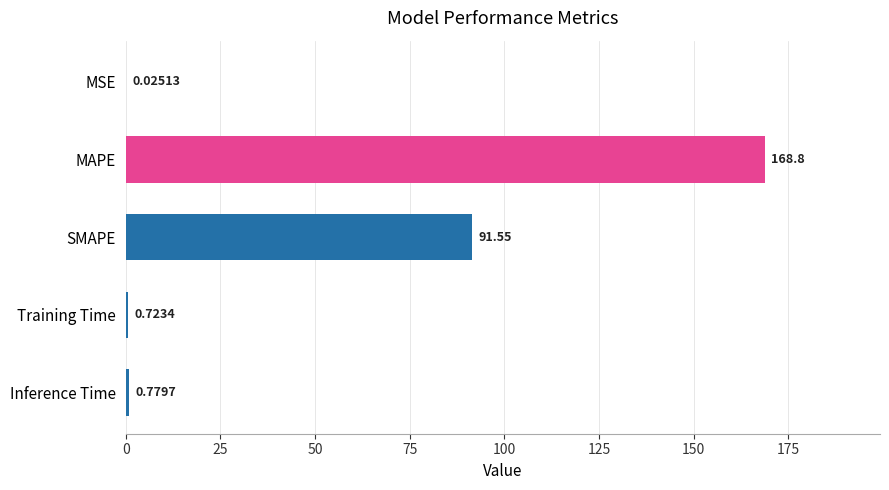

What is the sum of all values?

261.9